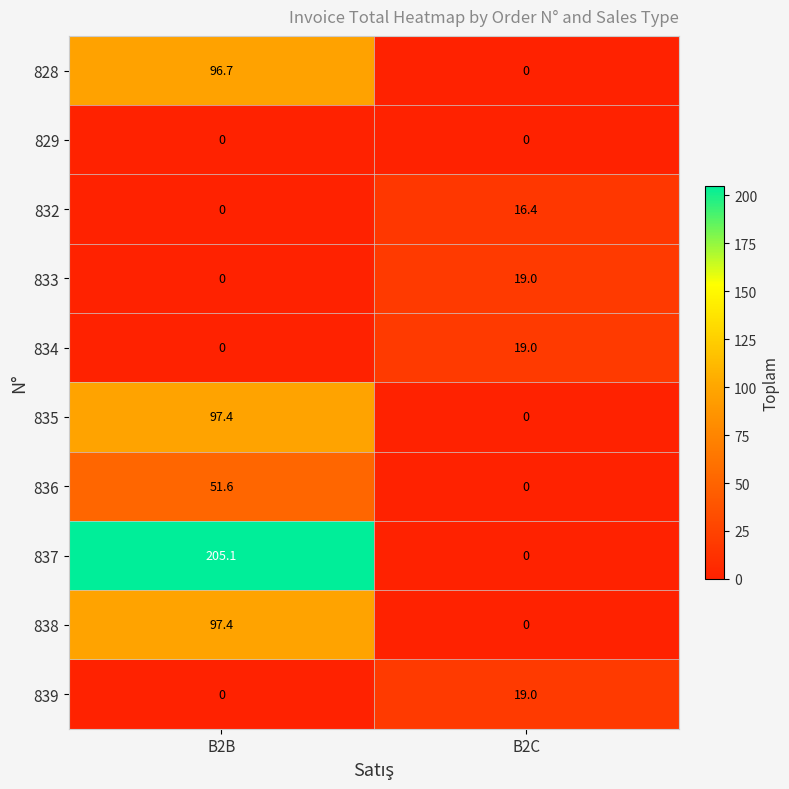

What is the maximum value for 835?

97.4